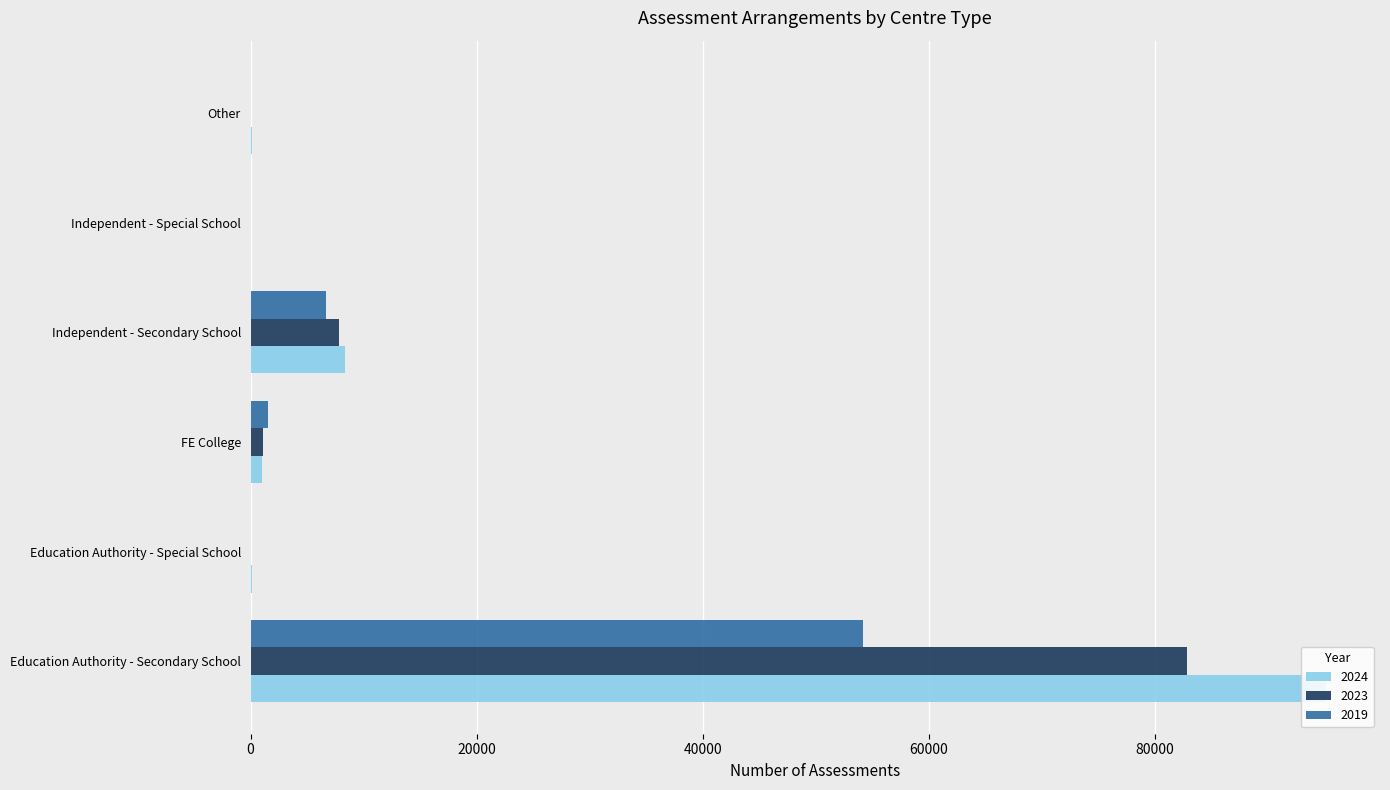

At which category is the sum across all series the highest?

Education Authority - Secondary School